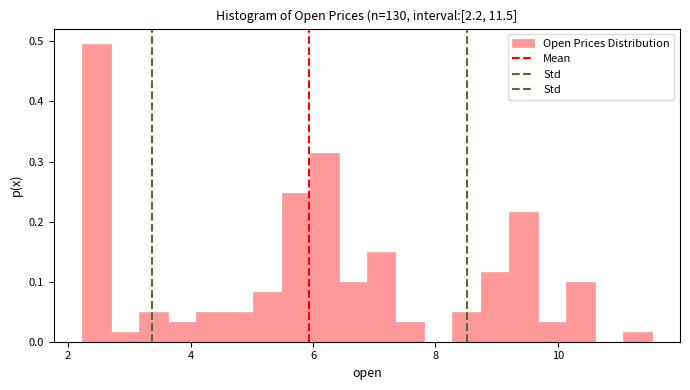

Around what value on the x-axis is the tallest bar? Give the approximate position of its centre, as read against the axis.

2.4